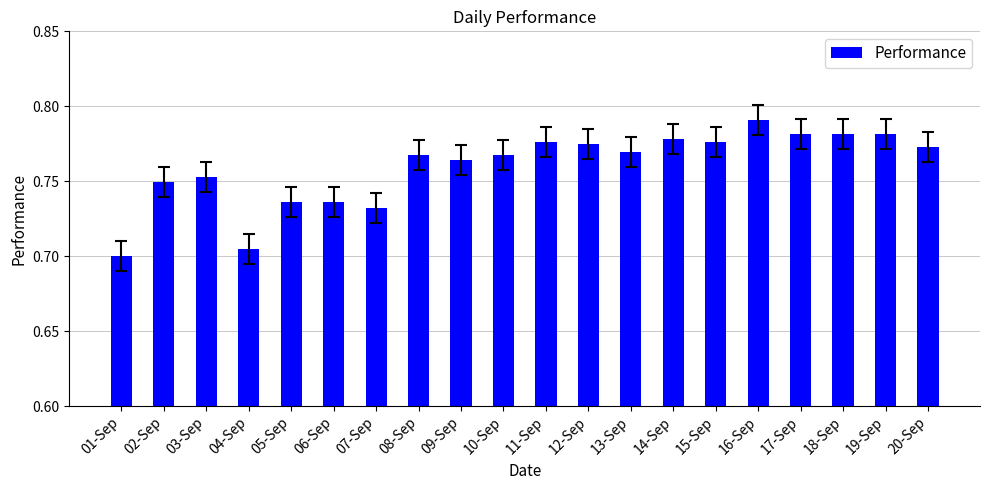

True or false: the data shows 0.7 at 01-Sep.

True